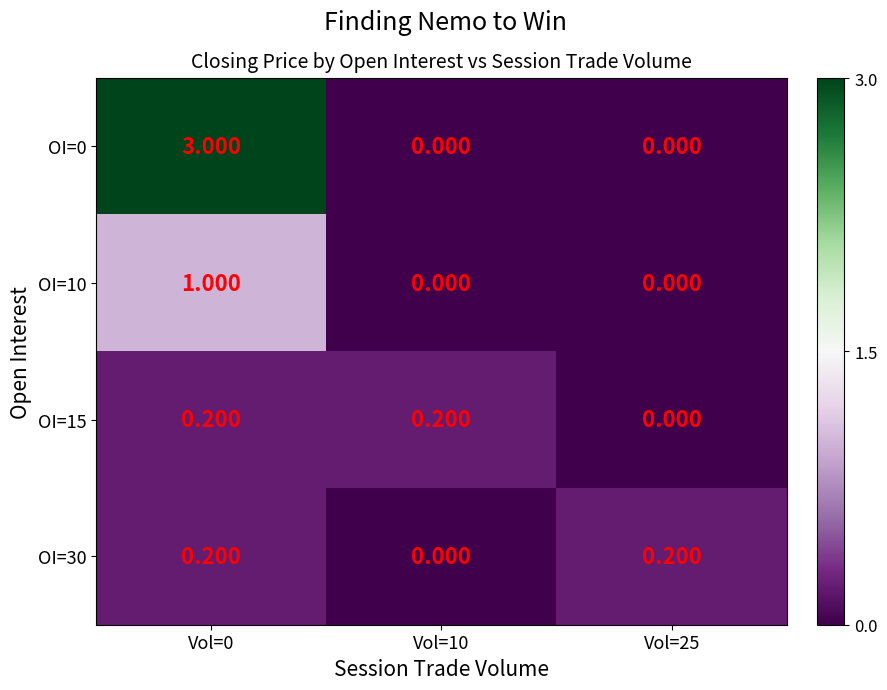

Between Vol=0 and Vol=10, which series saw the biggest shift?

OI=0